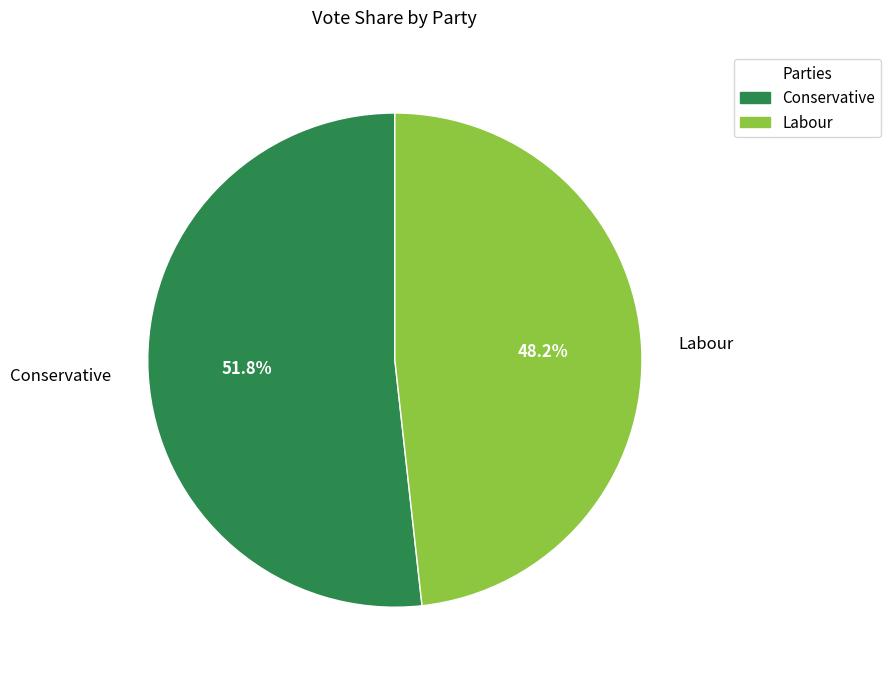

What is the total percentage of Labour and Conservative?

100.0%